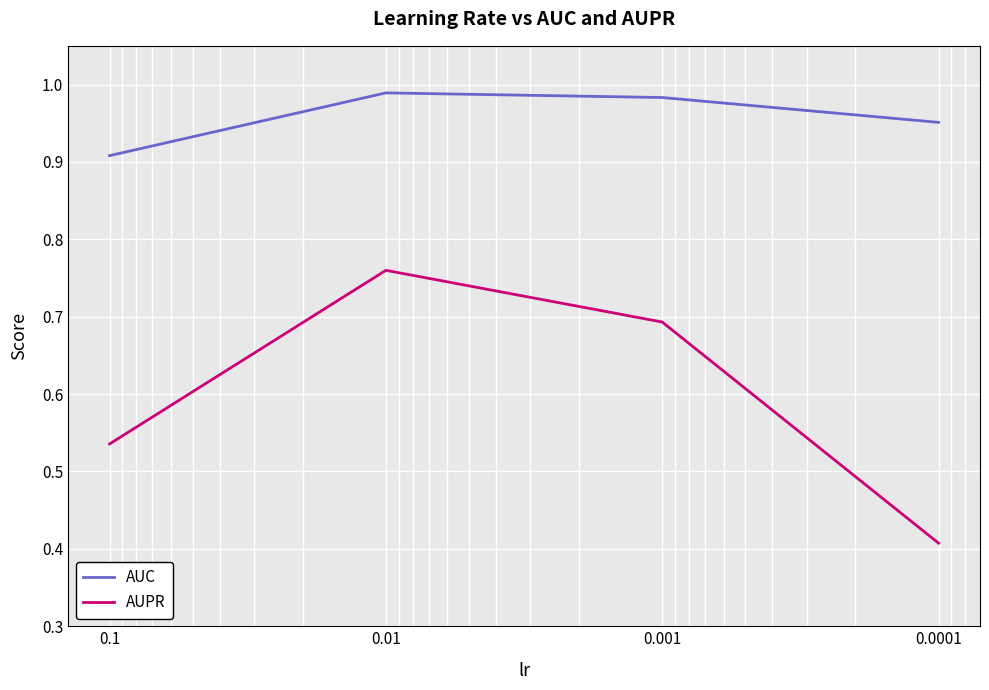

True or false: AUPR and AUC cross at least once.

False